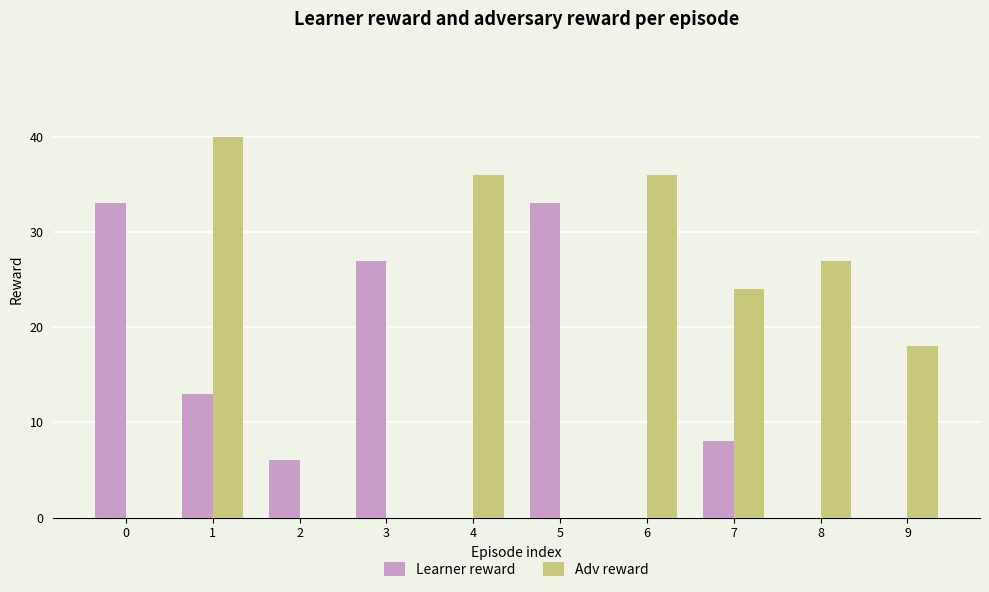

Reading left to right, extract all data points from this chart.

Learner reward: 33	13	6	27	0	33	0	8	0	0
Adv reward: 0	40	0	0	36	0	36	24	27	18